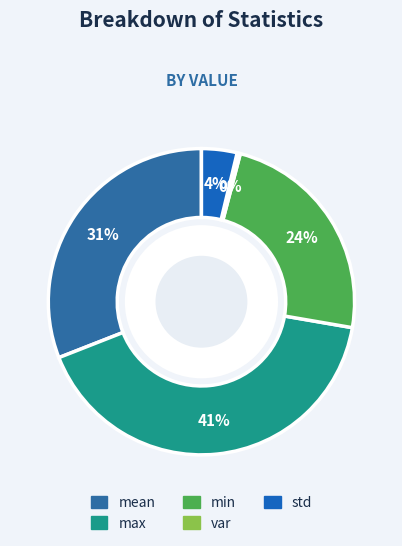

What is the change in value from max to std?

-0.9